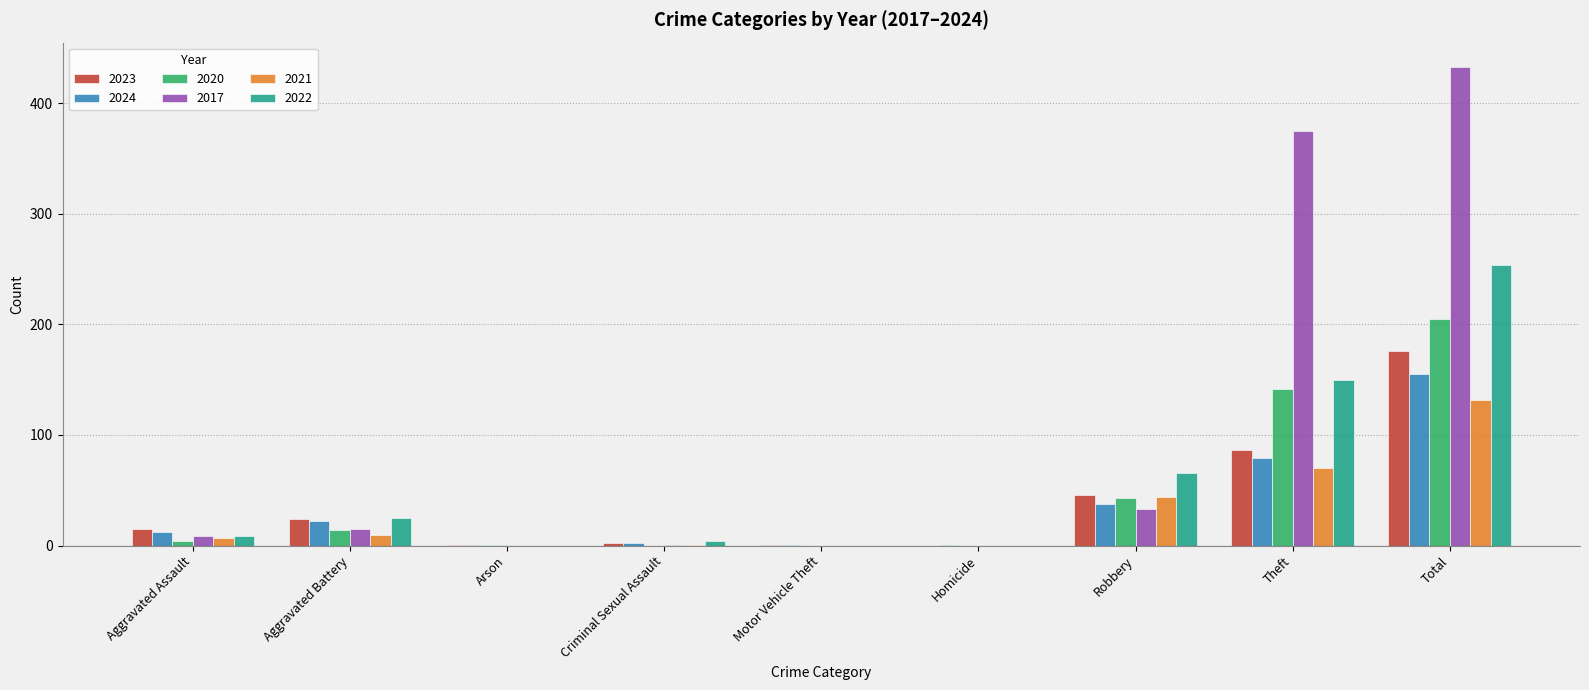

Which series has the largest total across all categories?

2017